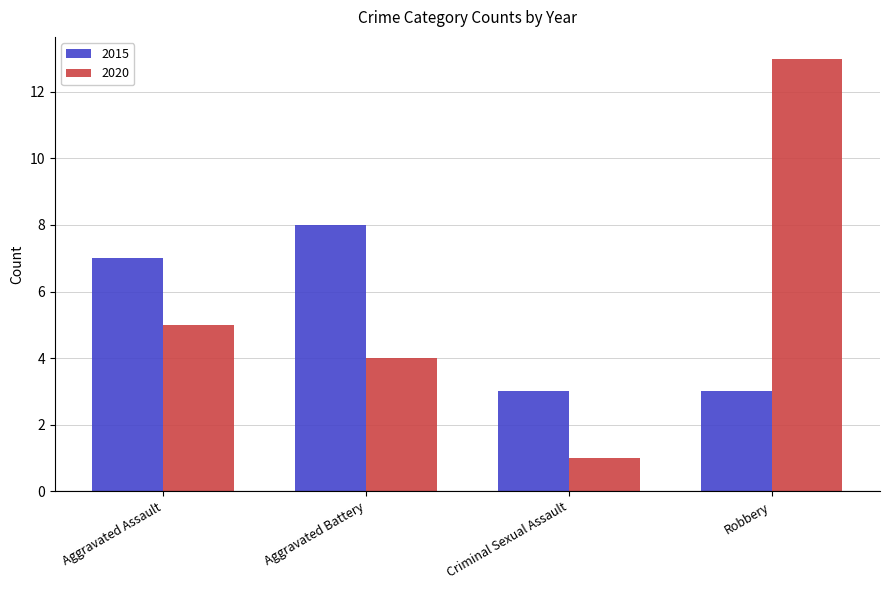

What are all the series names shown in the legend?

2015, 2020